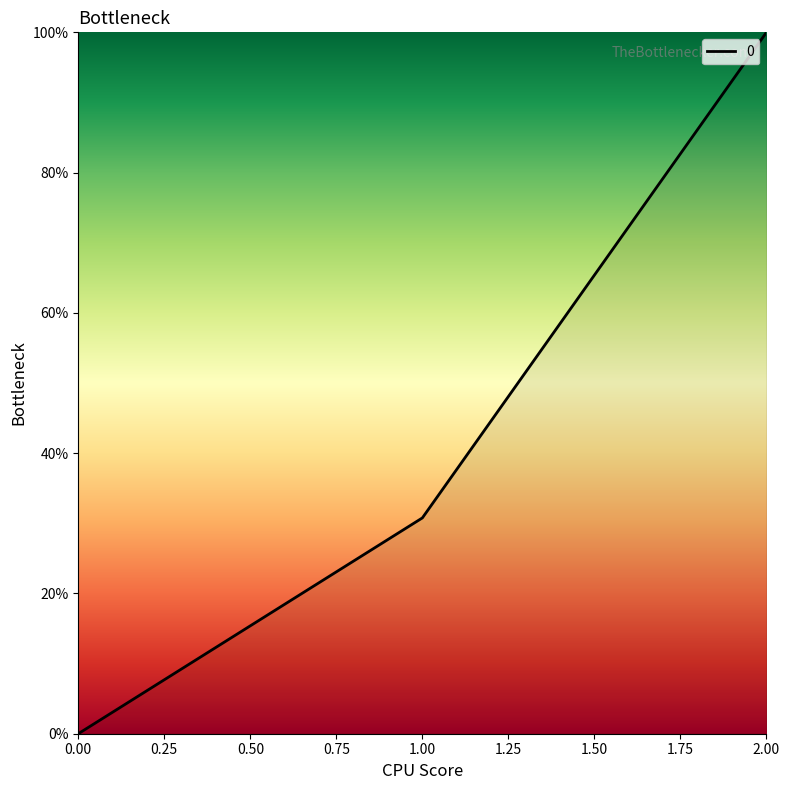

The value at 2.00 is 100.0. True or false?

True